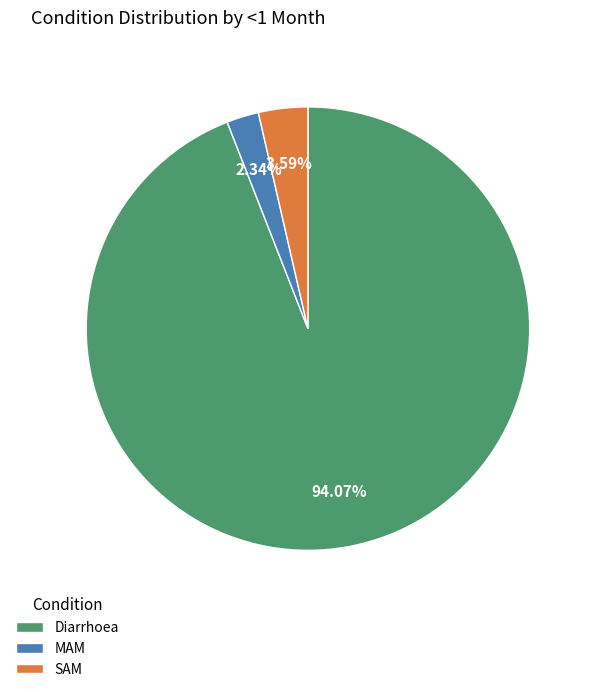

Is MAM the majority of the pie?

No